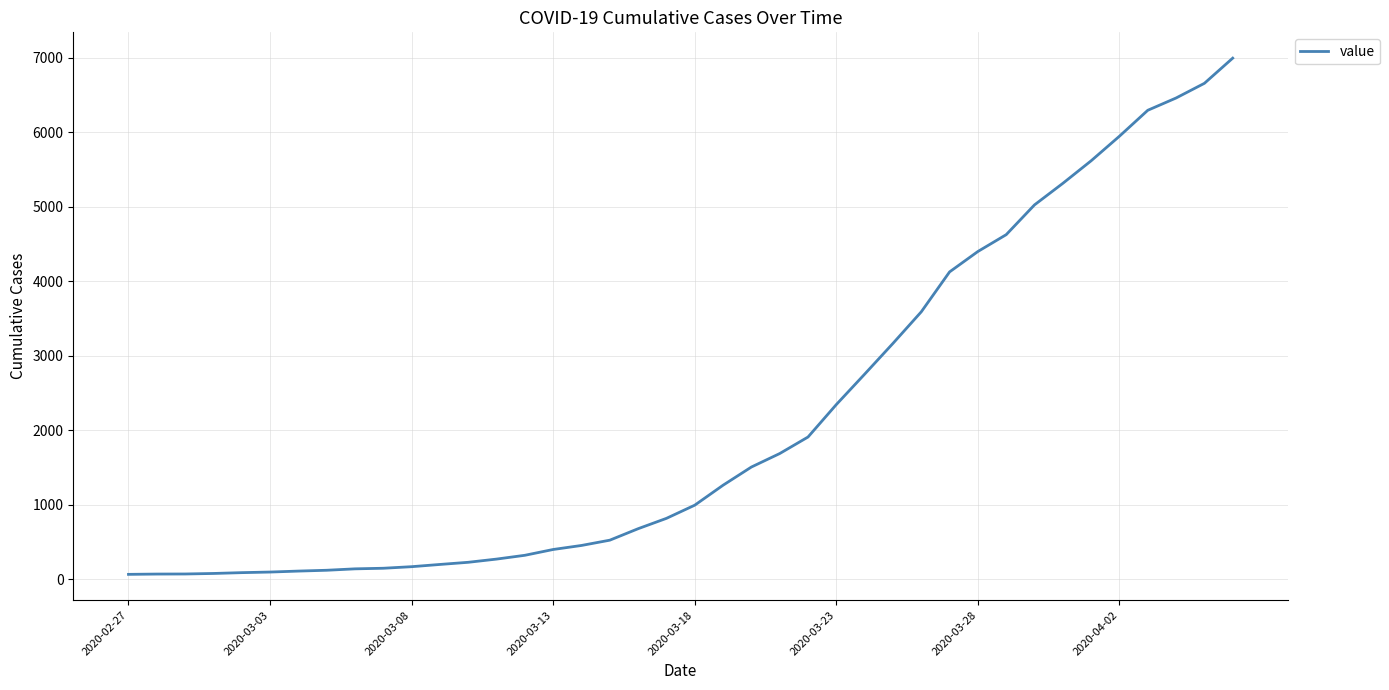

What is the difference between the maximum and minimum values?

6931